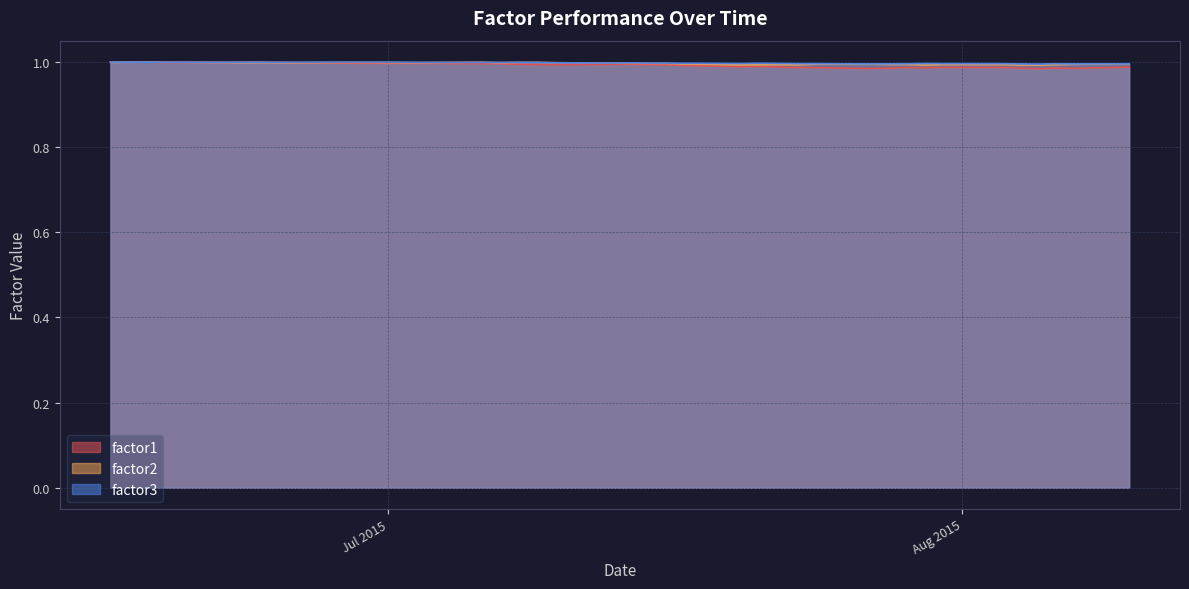

Which series has the largest range (max minus min)?

factor1